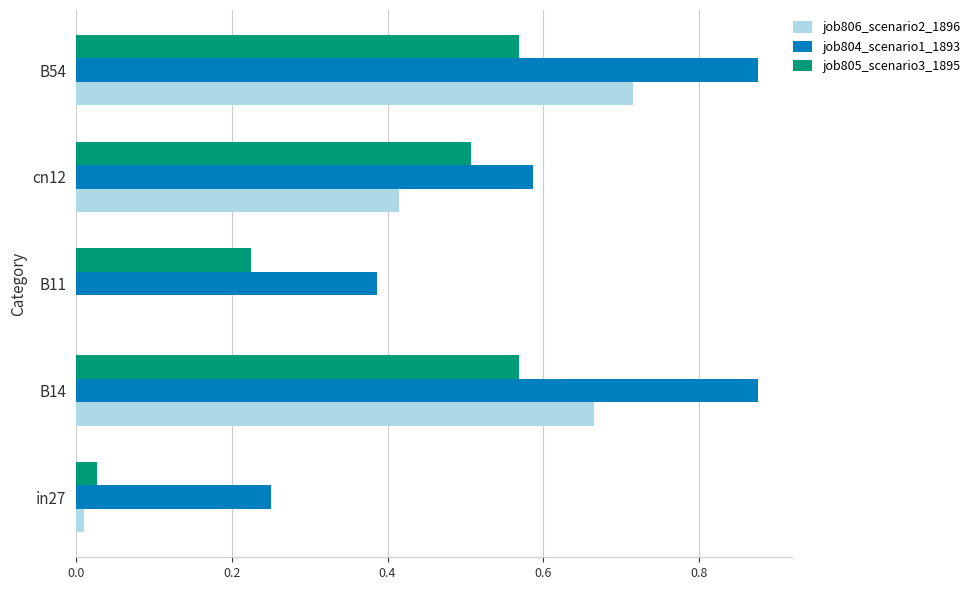

What is the sum of all job804_scenario1_1893 values?

3.0